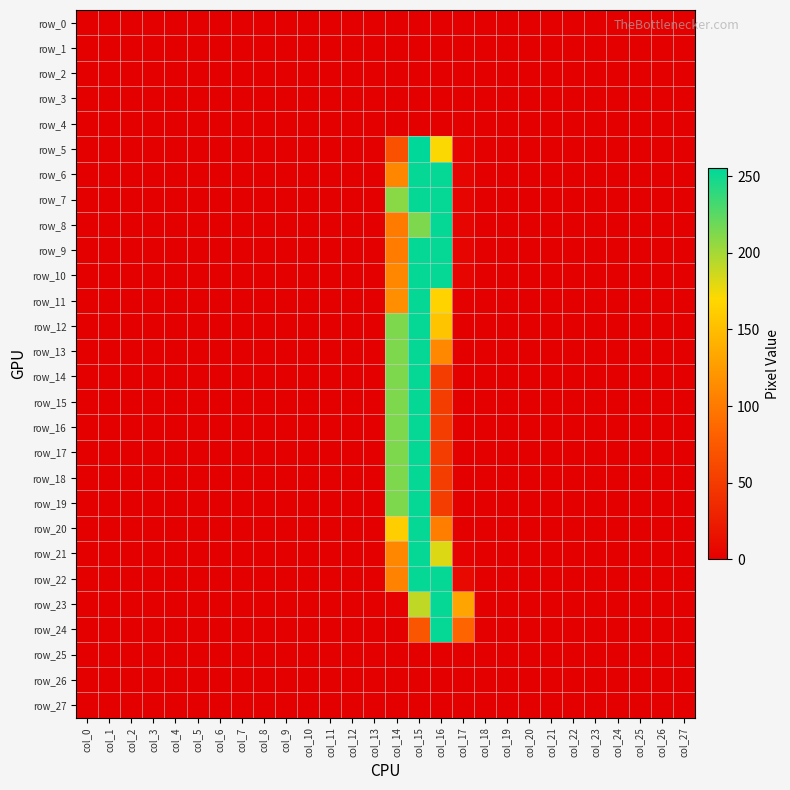

Is the value of row_6 at col_5 greater than the value of row_9 at col_11?

No